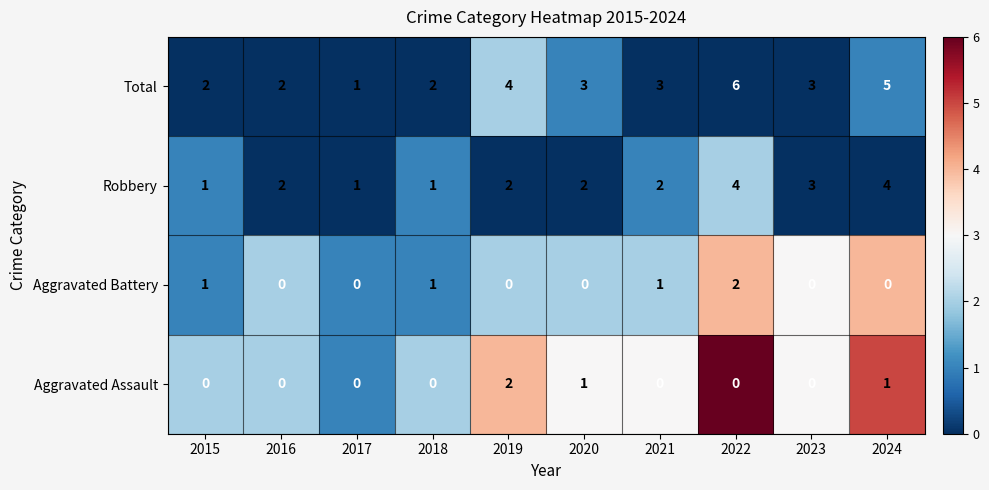

Between 2019 and 2021, which series saw the biggest shift?

Aggravated Assault